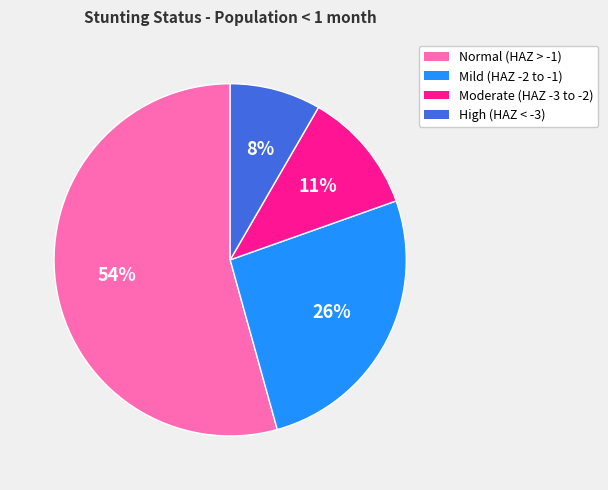

Between High (HAZ < -3) and Moderate (HAZ -3 to -2), which is larger?

Moderate (HAZ -3 to -2)